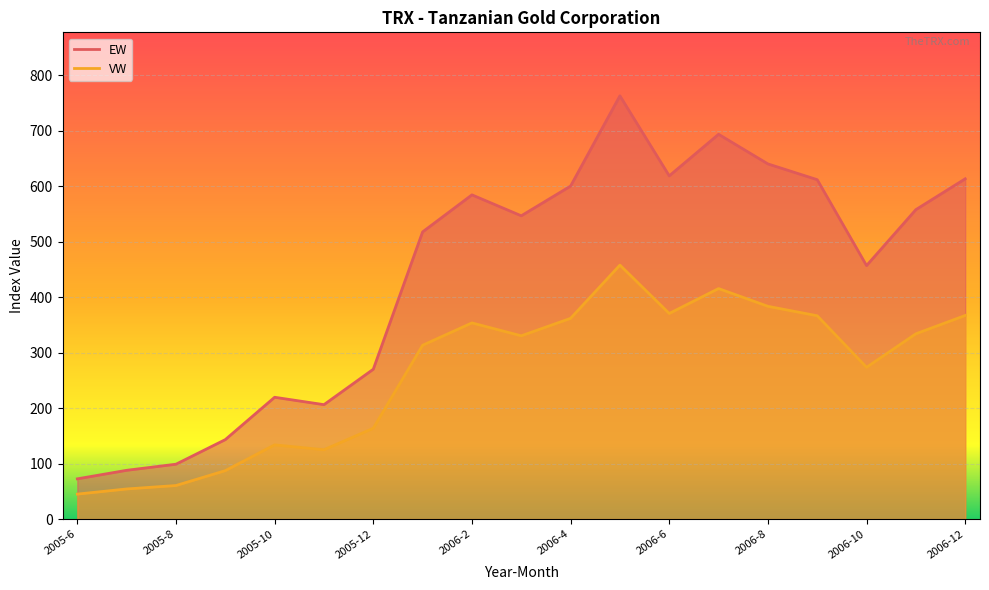

How many data points in EW are less than 546?

9